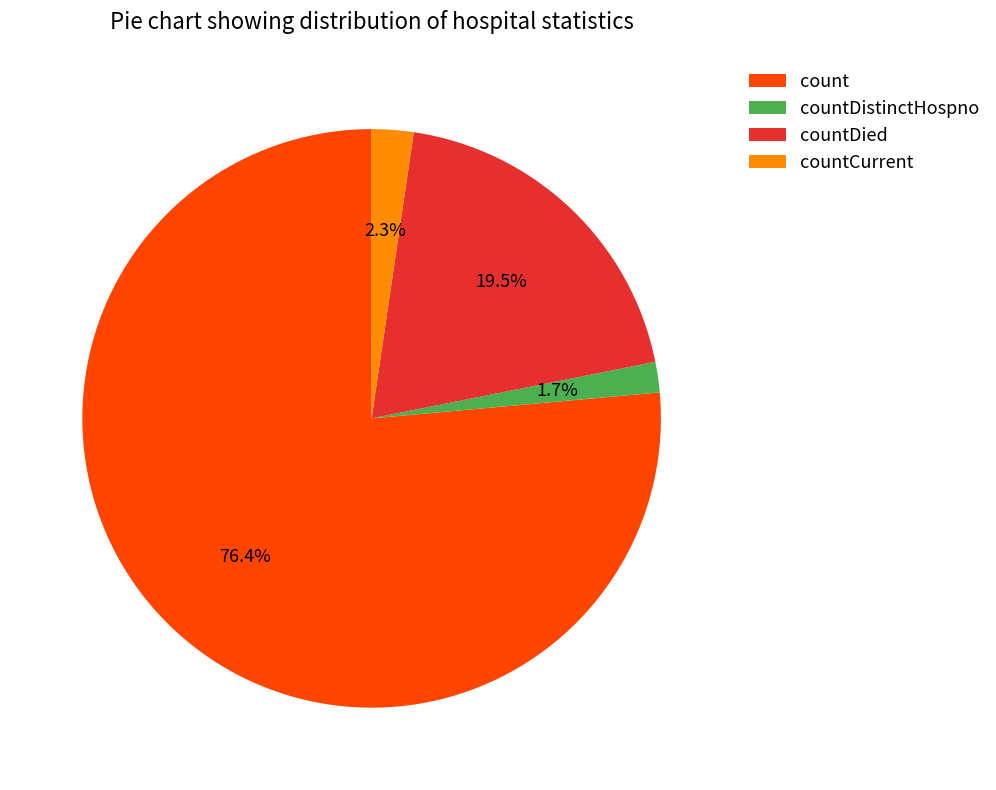

To the nearest percent, what portion does countCurrent represent?

2%